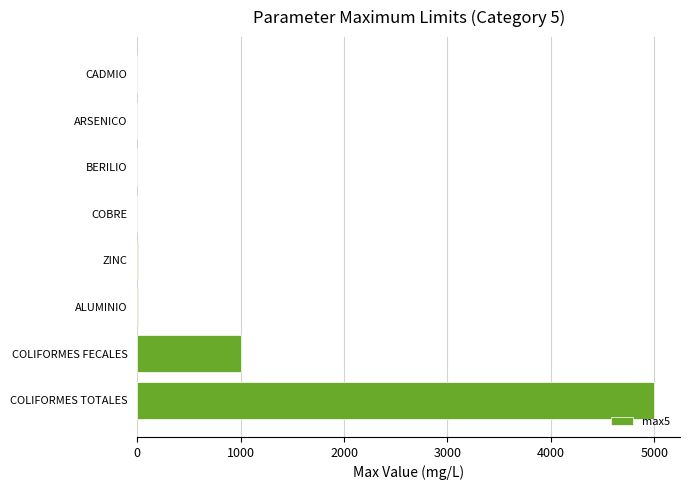

What is the sum of all values?

6007.4